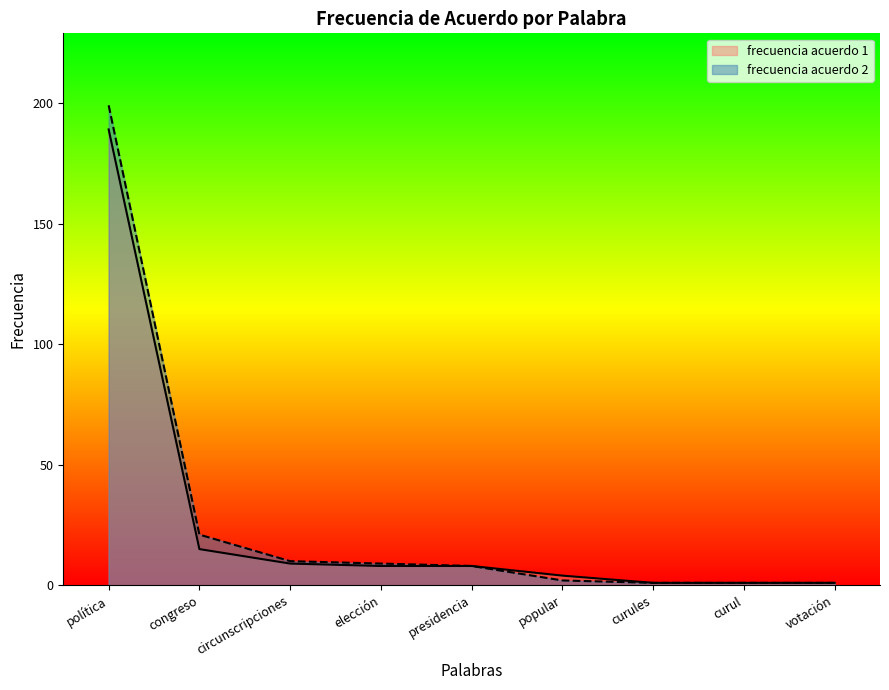

True or false: frecuencia acuerdo 1 has a value of 2 at curules.

False